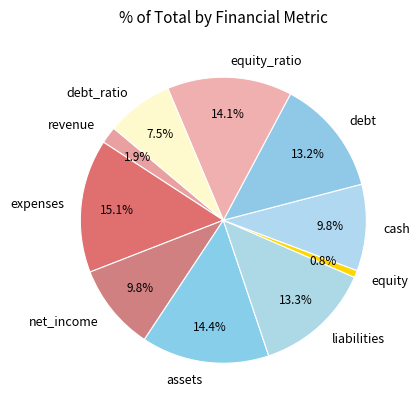

The assets slice represents 3% of the pie. True or false?

False